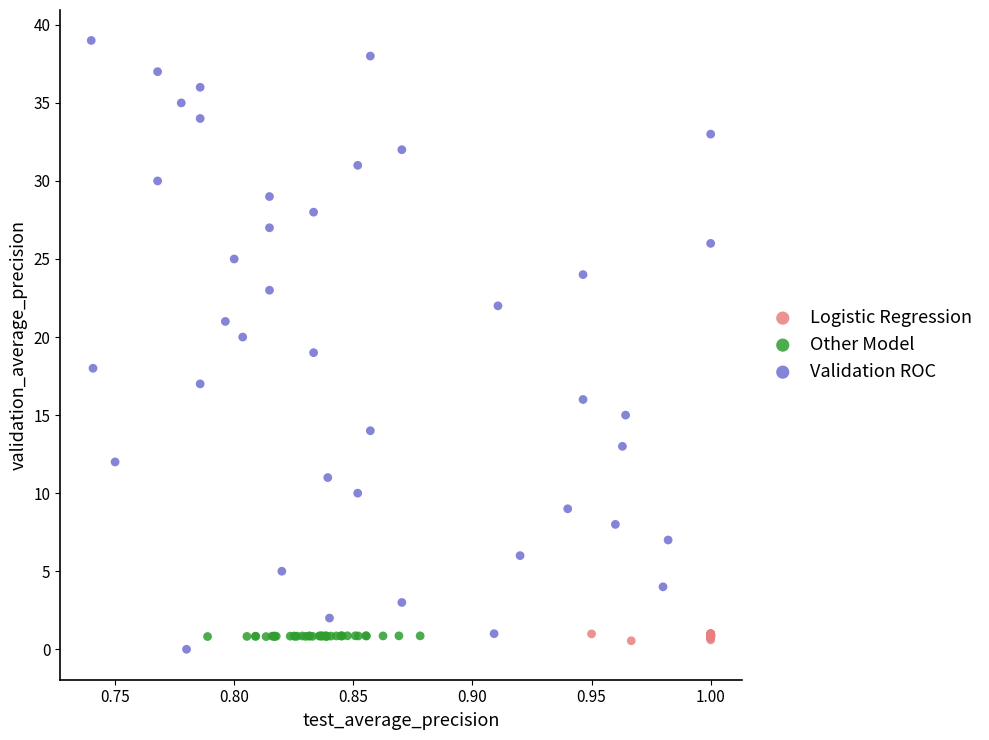

Which series has the widest spread of Y values?

Validation ROC